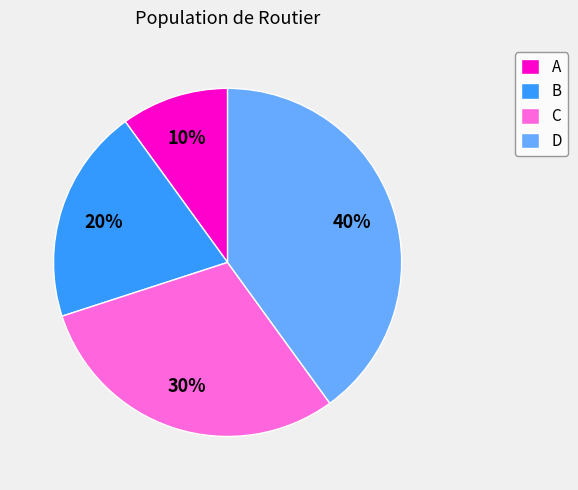

True or false: D accounts for 40% of the total.

True